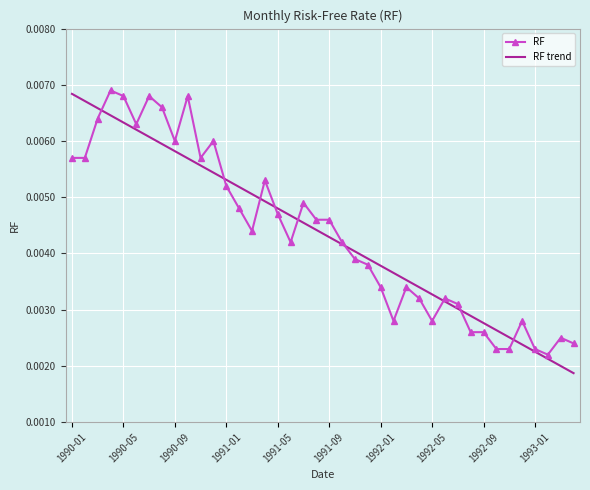

True or false: RF and RF trend cross at least once.

True